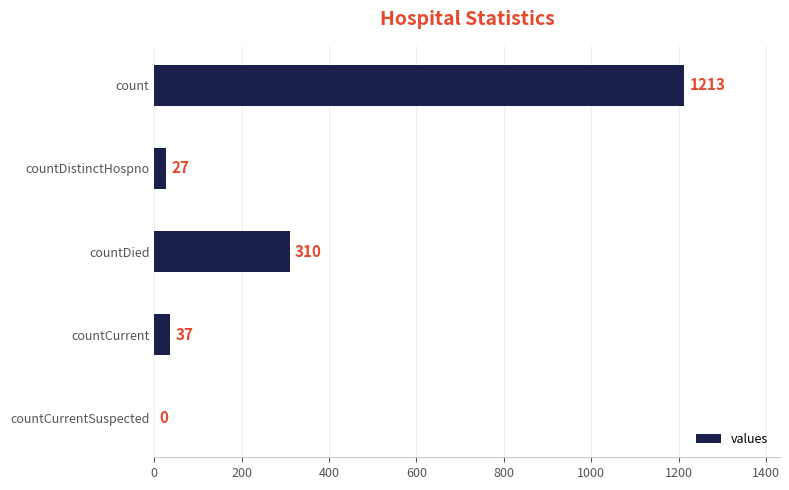

True or false: the data shows 310 at countDied.

True